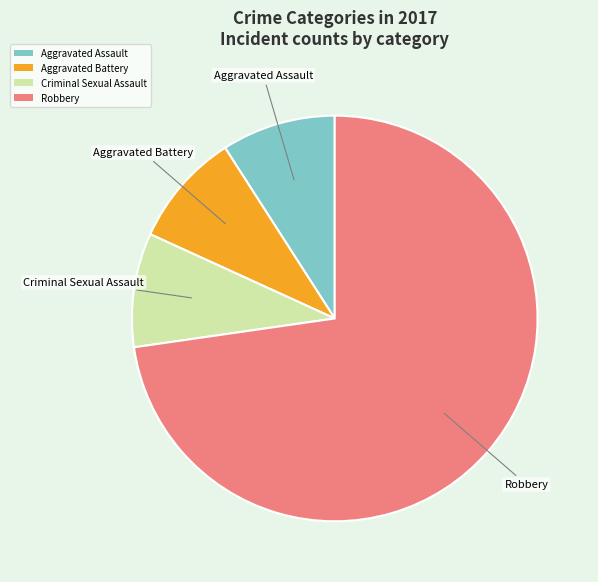

Which slice is the largest?

Robbery